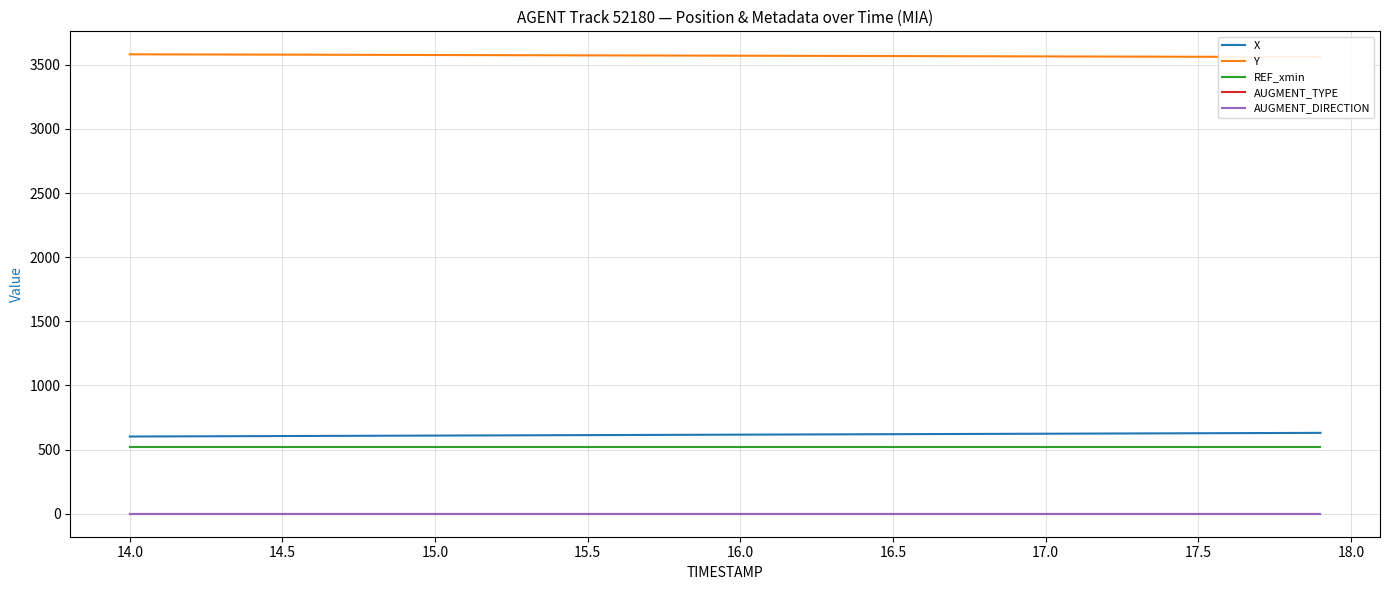

True or false: REF_xmin and AUGMENT_DIRECTION cross at least once.

False